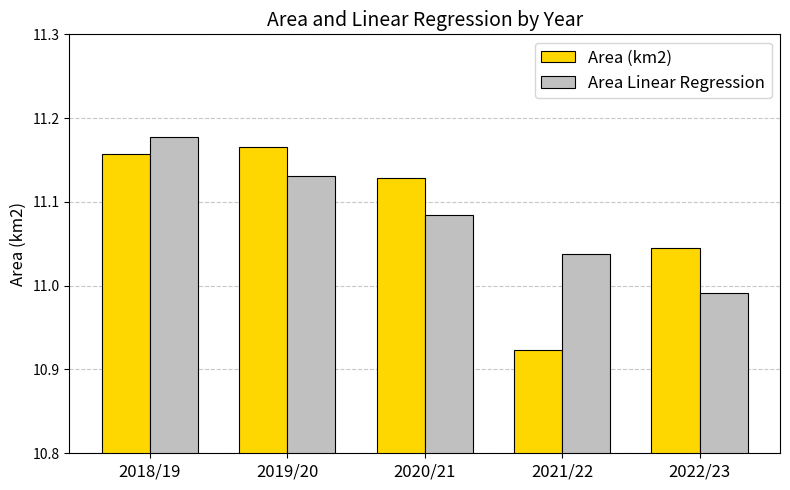

What are all the series names shown in the legend?

Area (km2), Area Linear Regression